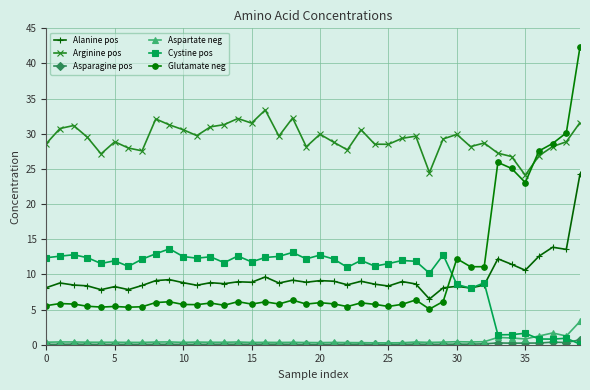

List the series in order of their peak value, highest first.

Glutamate neg, Arginine pos, Alanine pos, Cystine pos, Aspartate neg, Asparagine pos